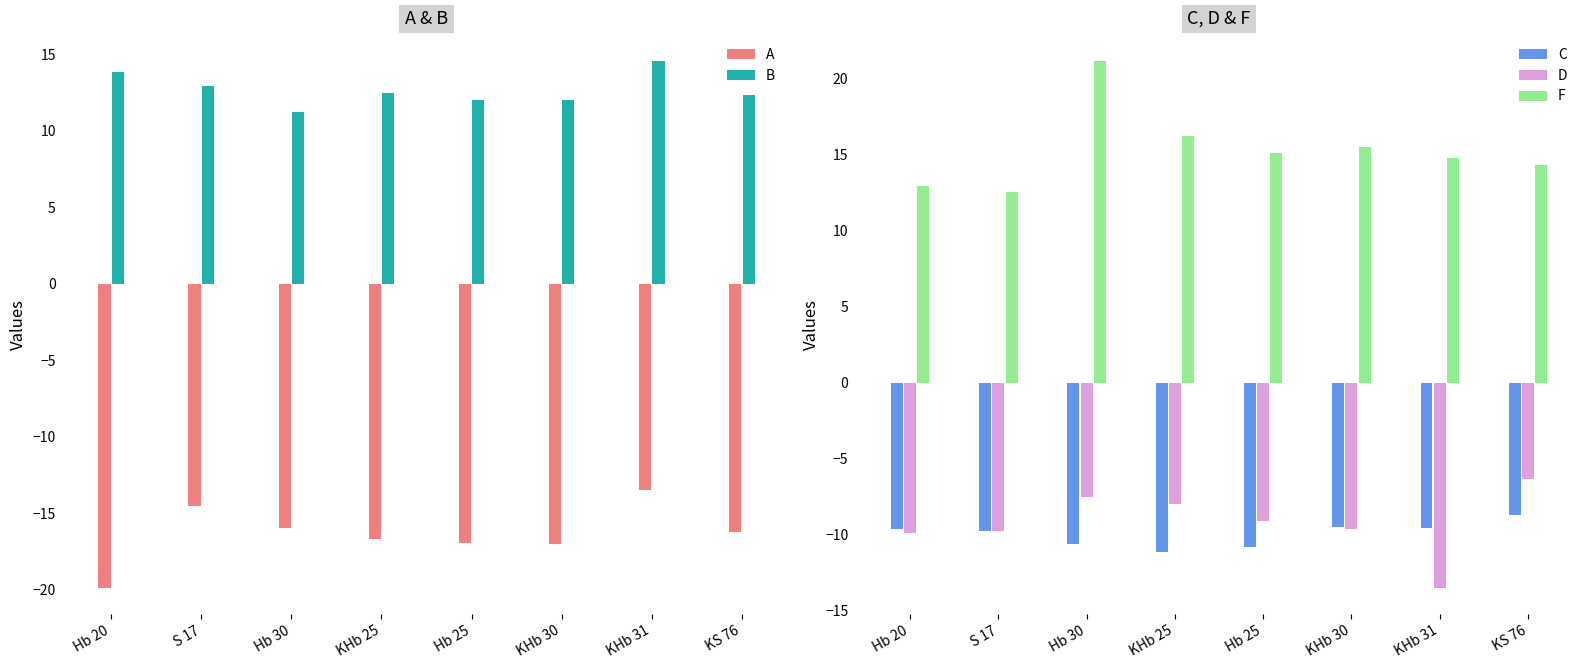

How many bars are there in total?

40